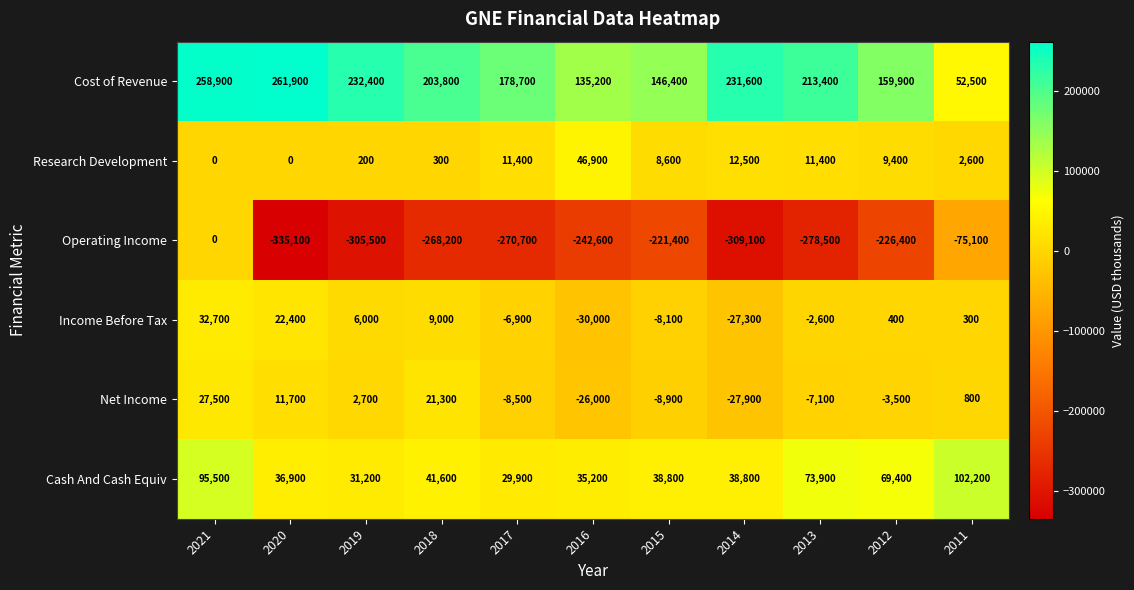

What is the total value across all series at 2015?

-44600